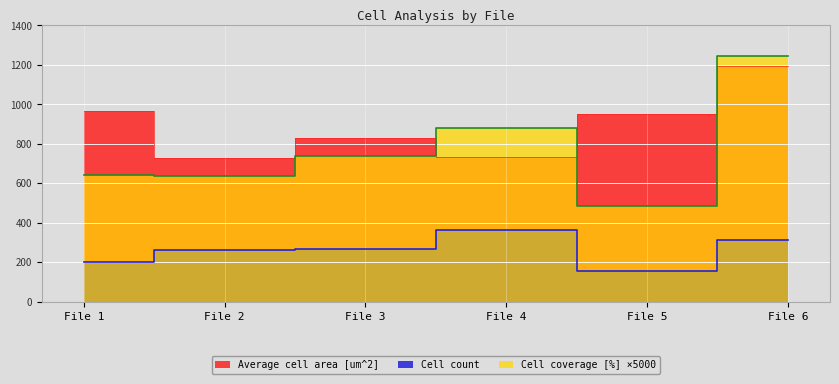

How many data points in Average cell area [um^2] are above 952?

3